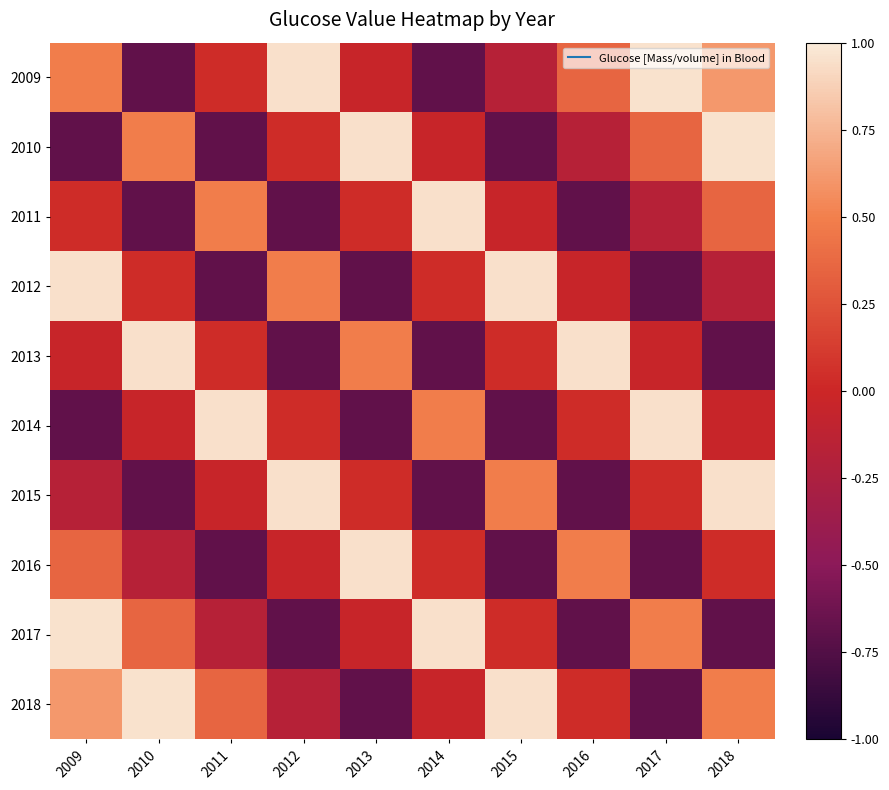

What is the total value across all series at 2018?

1.8